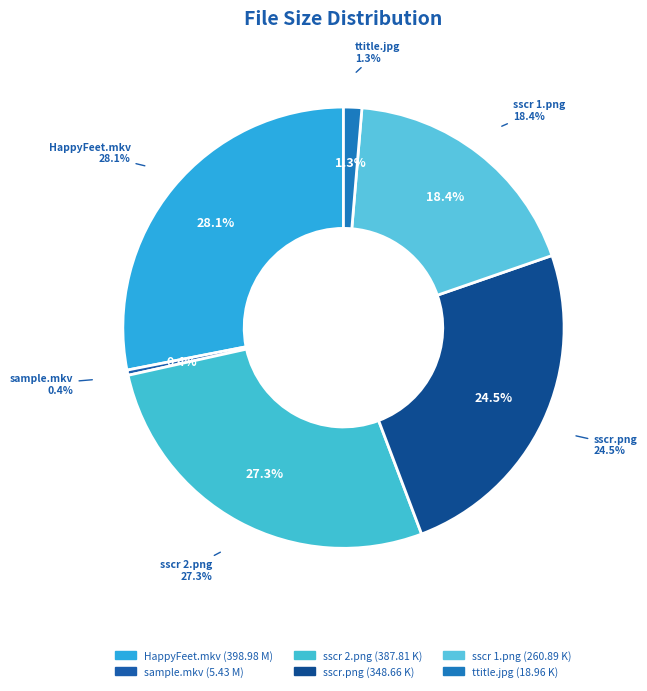

Is Happy Feet Two (2011) ttitle.jpg the majority of the pie?

No